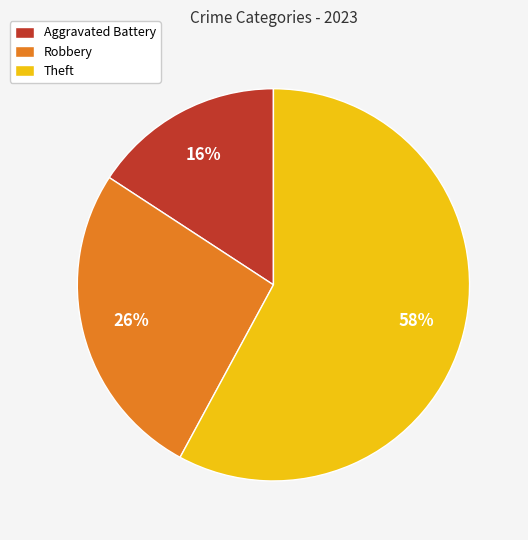

The Aggravated Battery slice represents 16% of the pie. True or false?

True